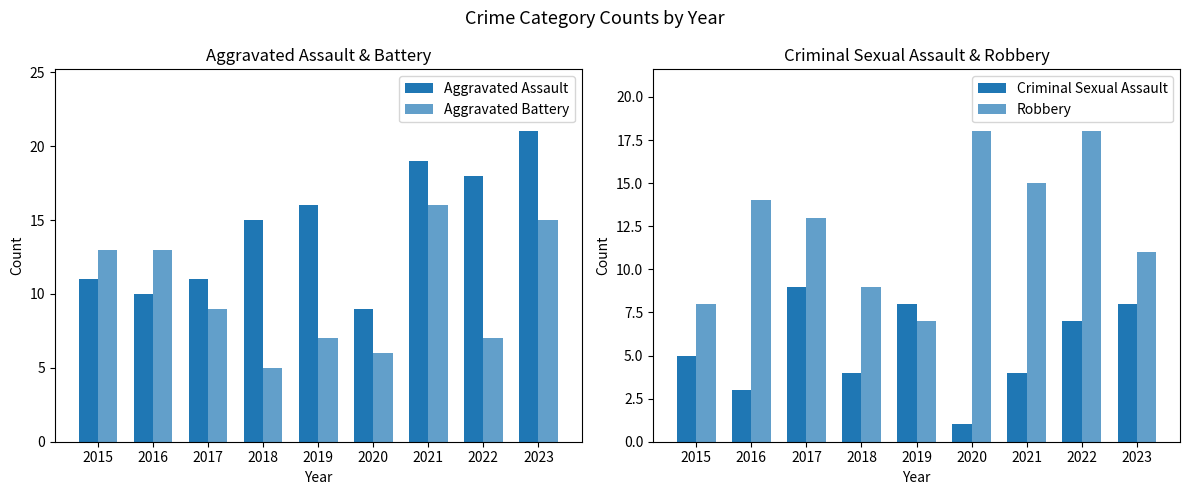

What is the difference between the highest and lowest values at 2019?

9